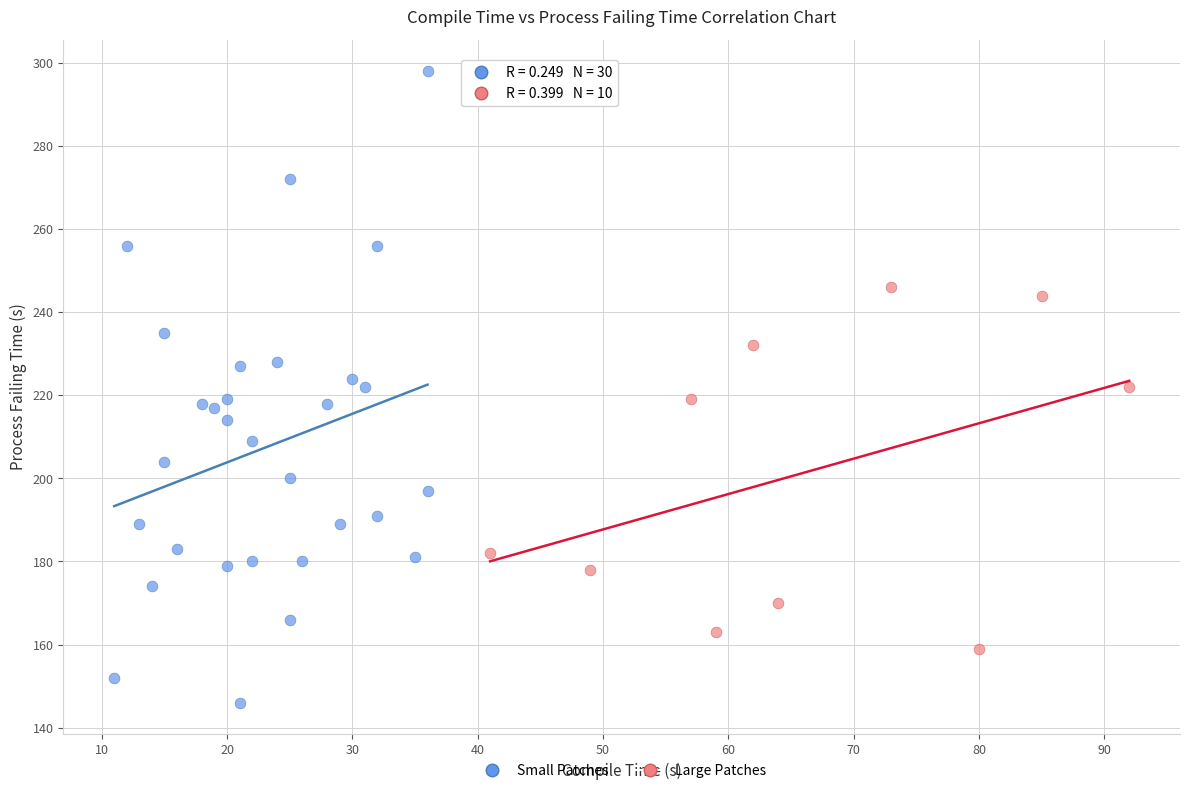

Which series has the largest Y range (max minus min)?

Small Patches